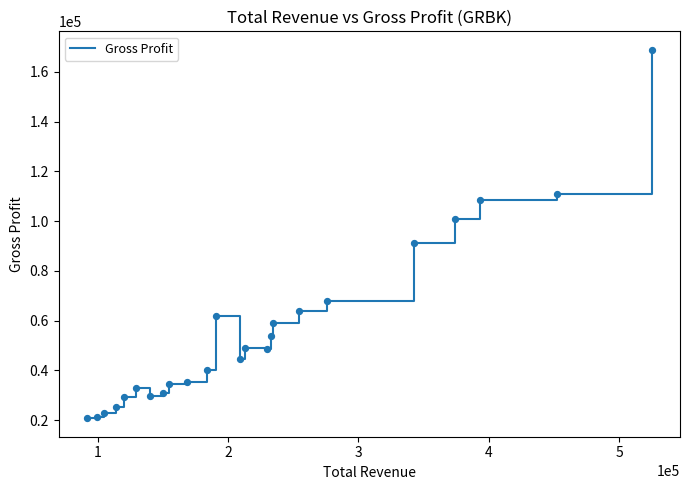

What is the maximum value shown in the chart?

168900